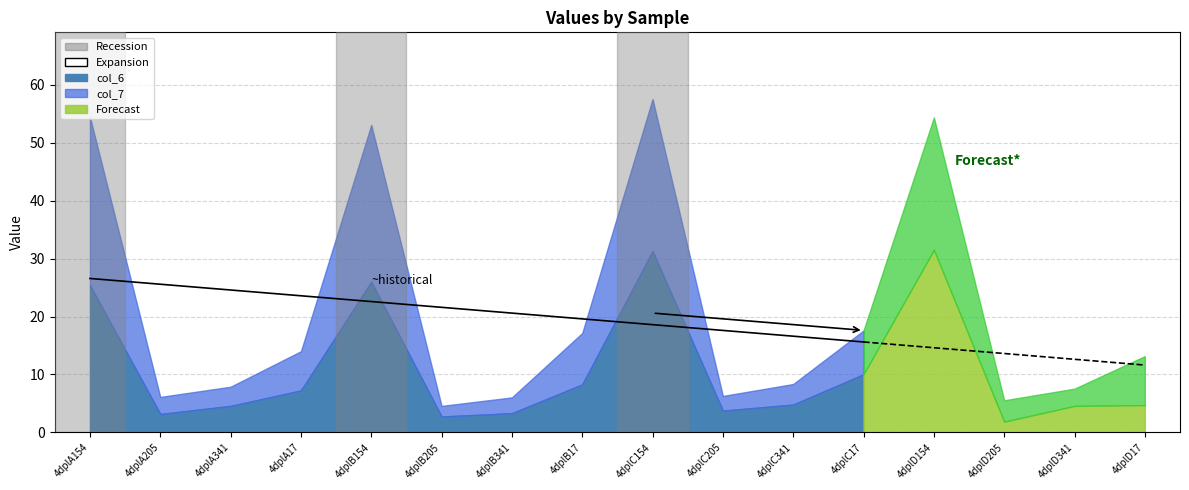

In col_6, how many points are higher than both neighbors (excluding endpoints)?

3